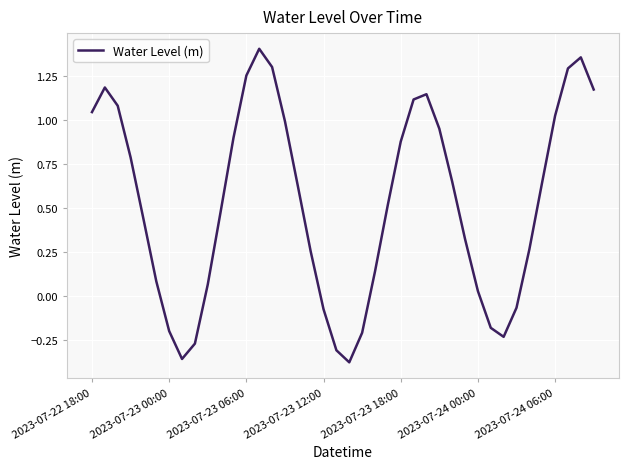

What is the difference between the maximum and minimum values?

1.8